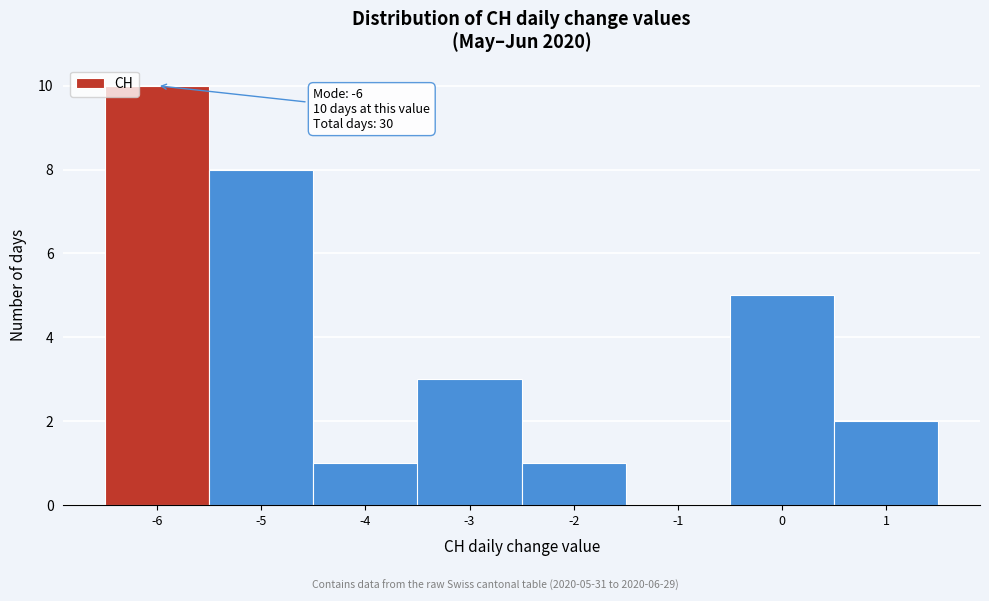

Which range on the x-axis has the tallest bar?

-6.5 to -5.5